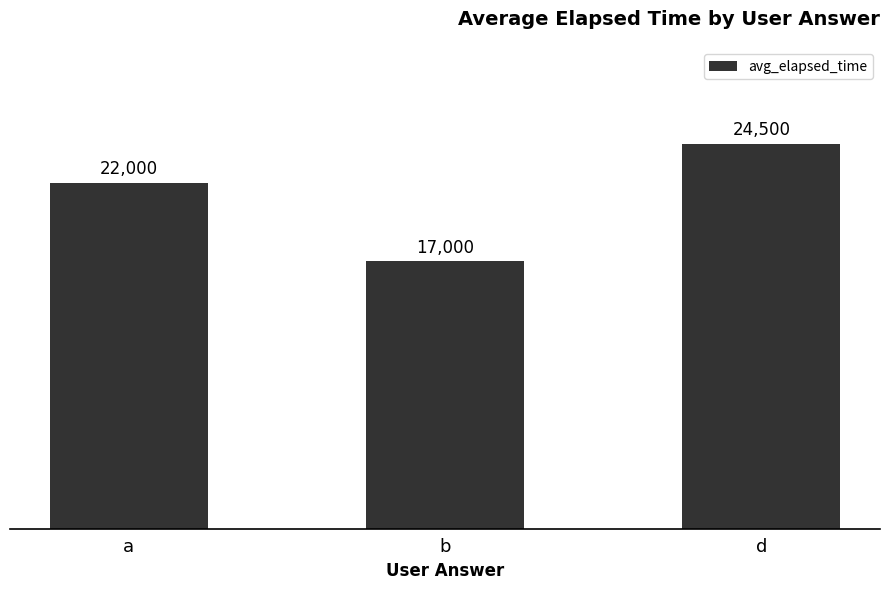

Approximately how many times larger is the value at a compared to d?

0.9